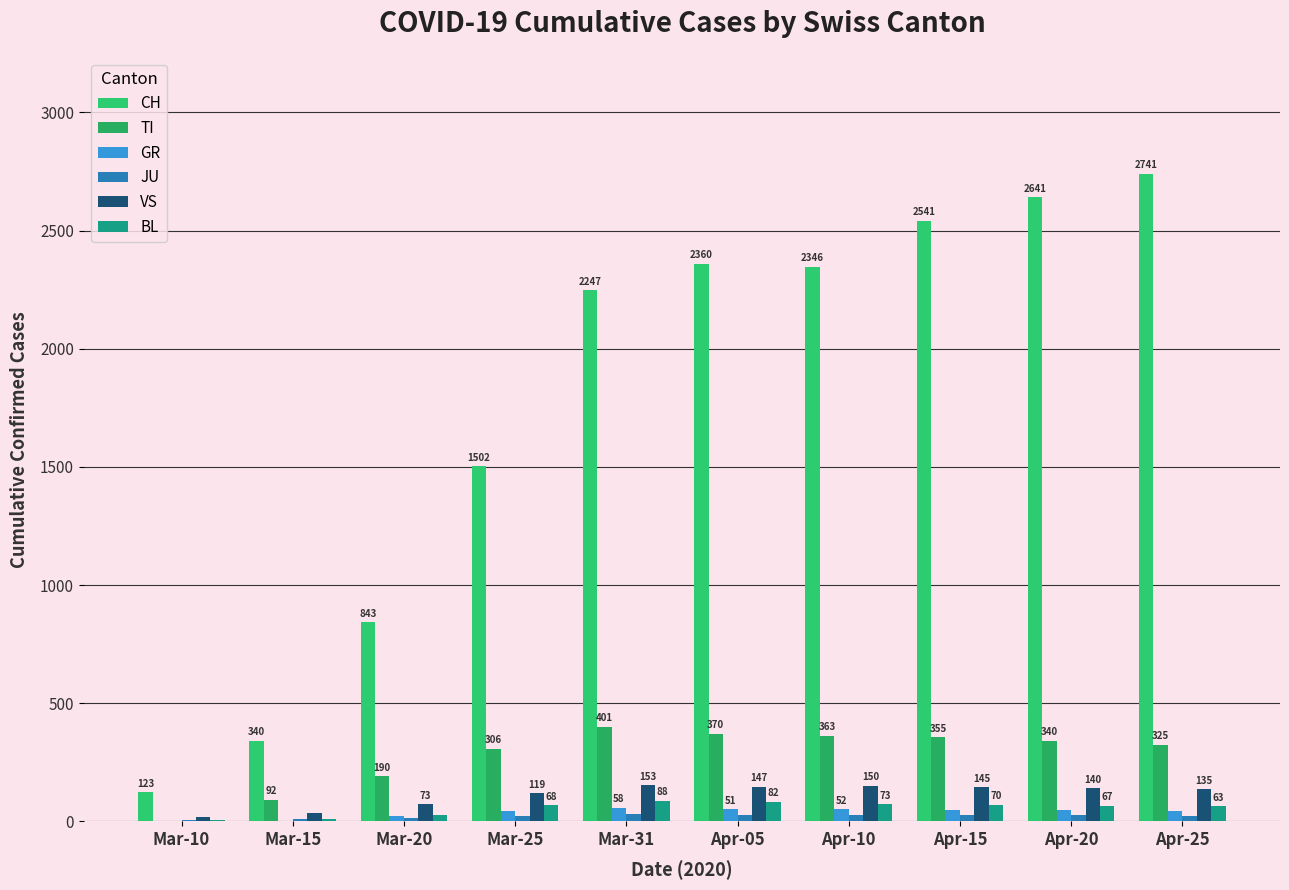

Does the chart contain stacked bars?

No